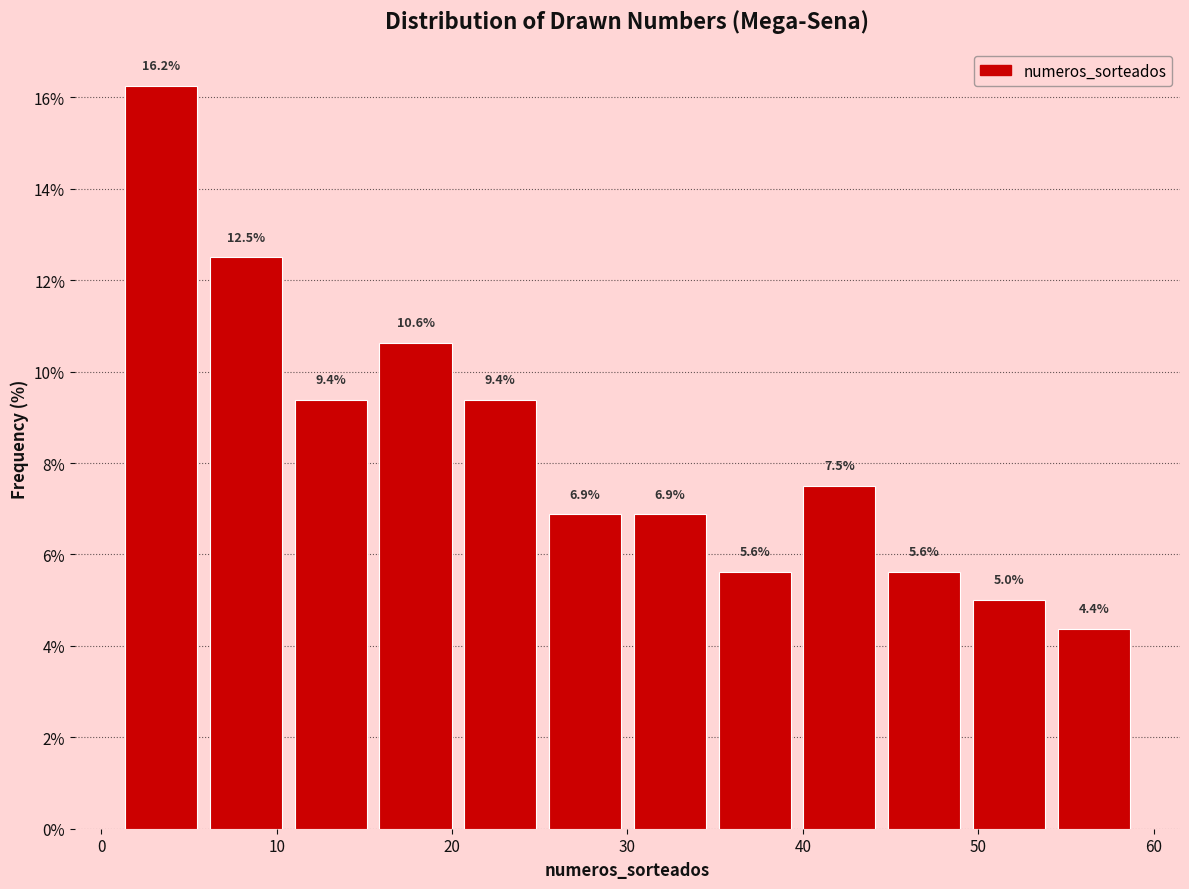

How tall is the bar that spans 16 to 20 on the x-axis? The bar edges are not printed on the chart, so give them approximately, as read against the axis.

10.6